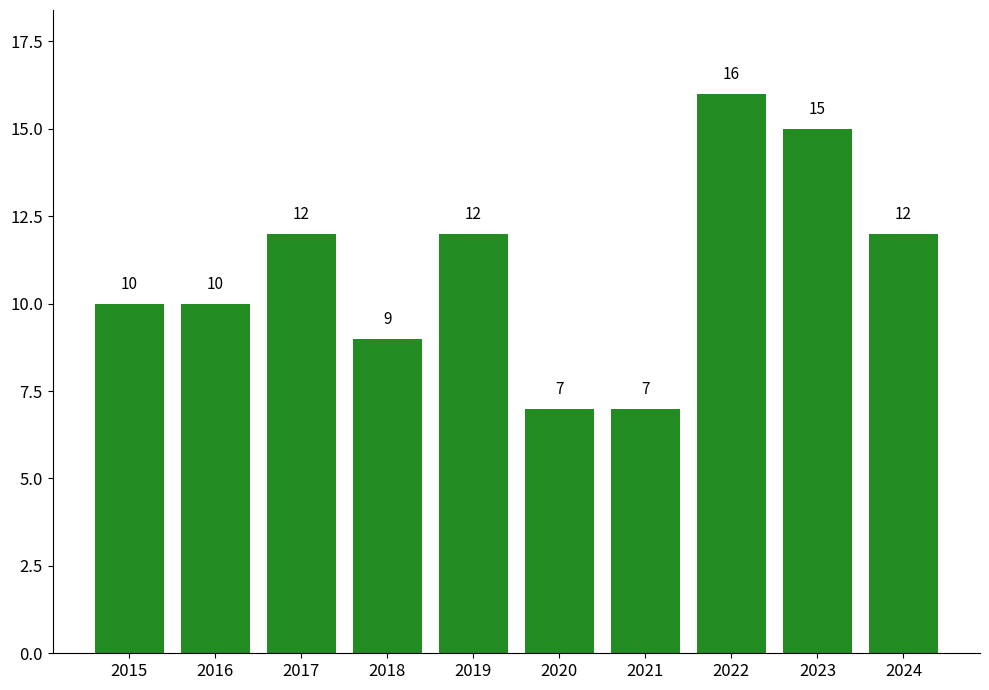

What is the minimum value shown in the chart?

7